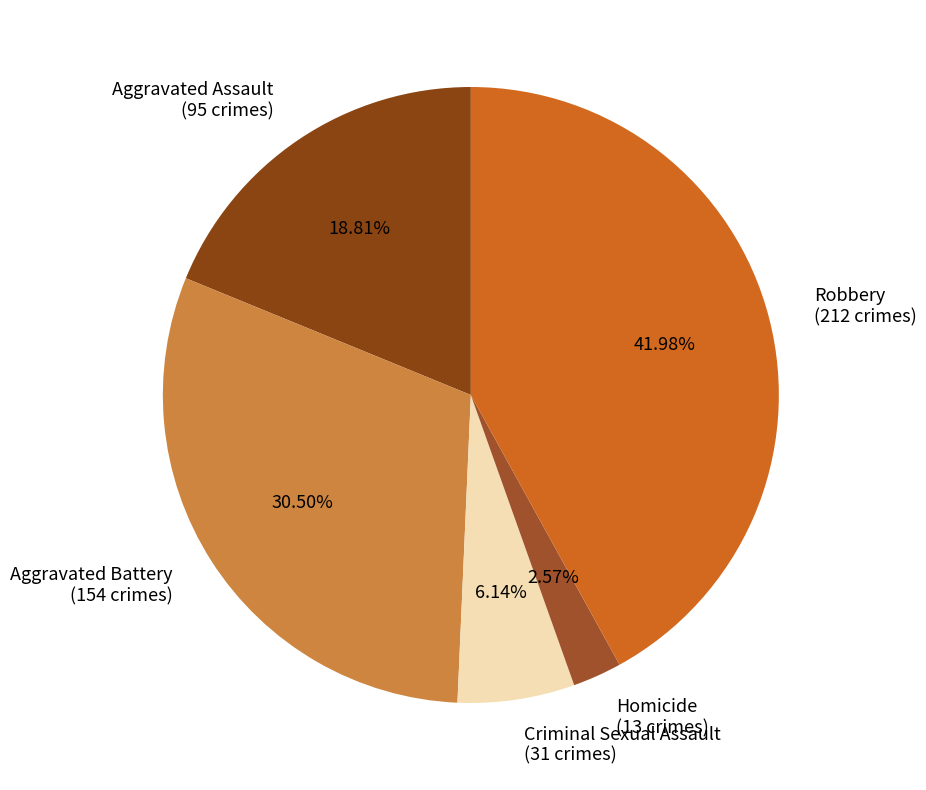

How many slices are in this pie chart?

5